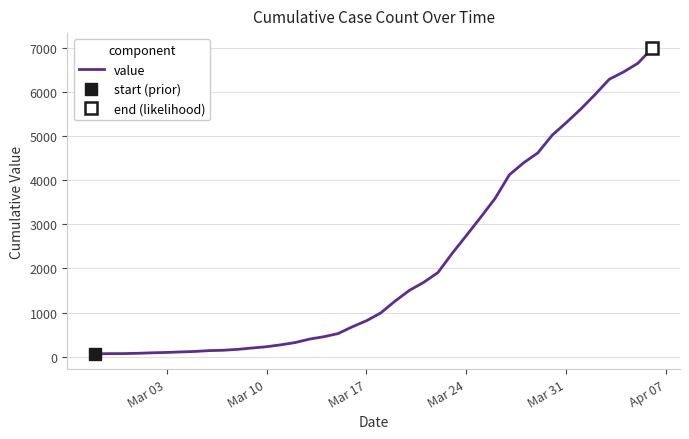

What is the sum of all values?

85642